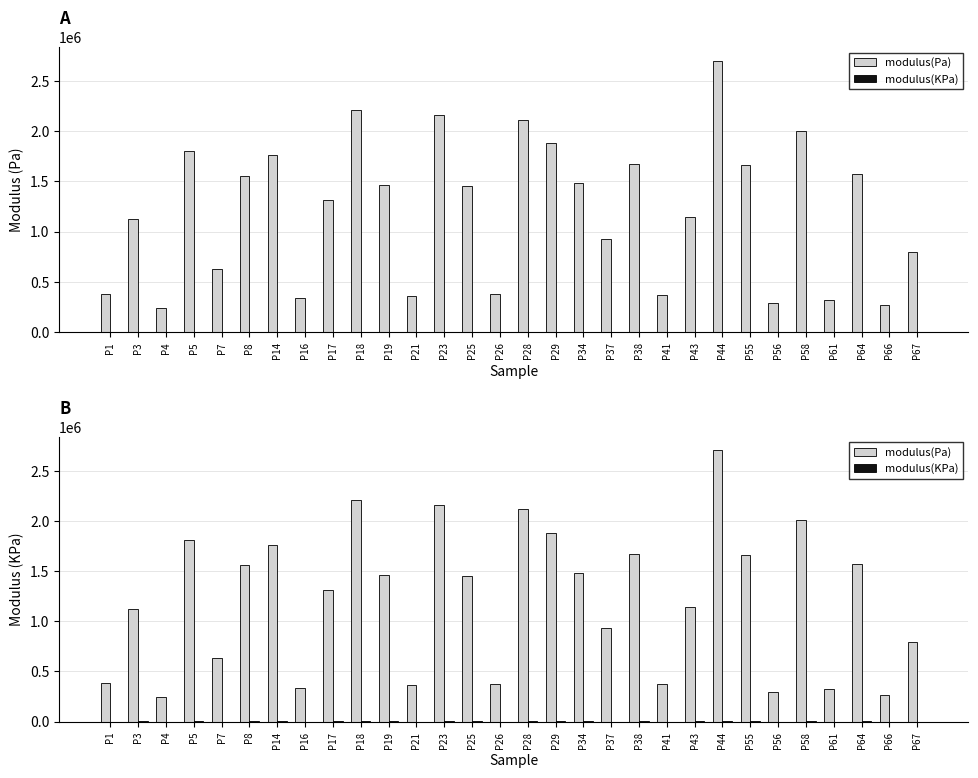

What are all the series names shown in the legend?

modulus(Pa), modulus(KPa)